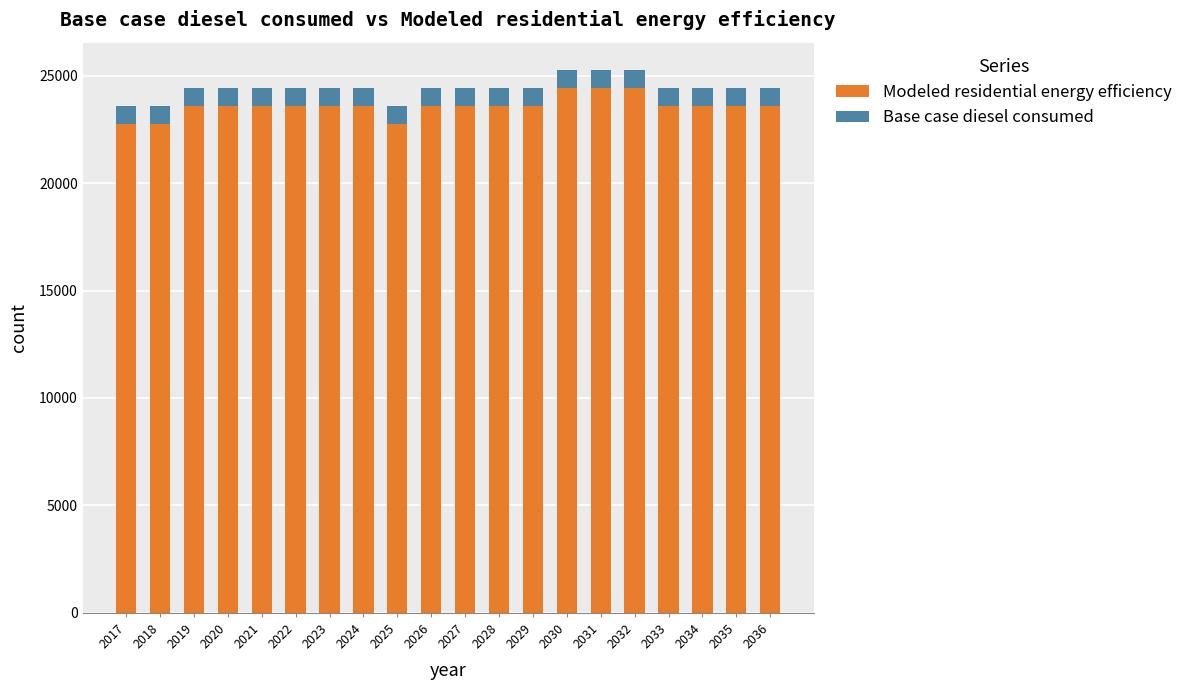

What is the total value across all series at 2029?

24424.5